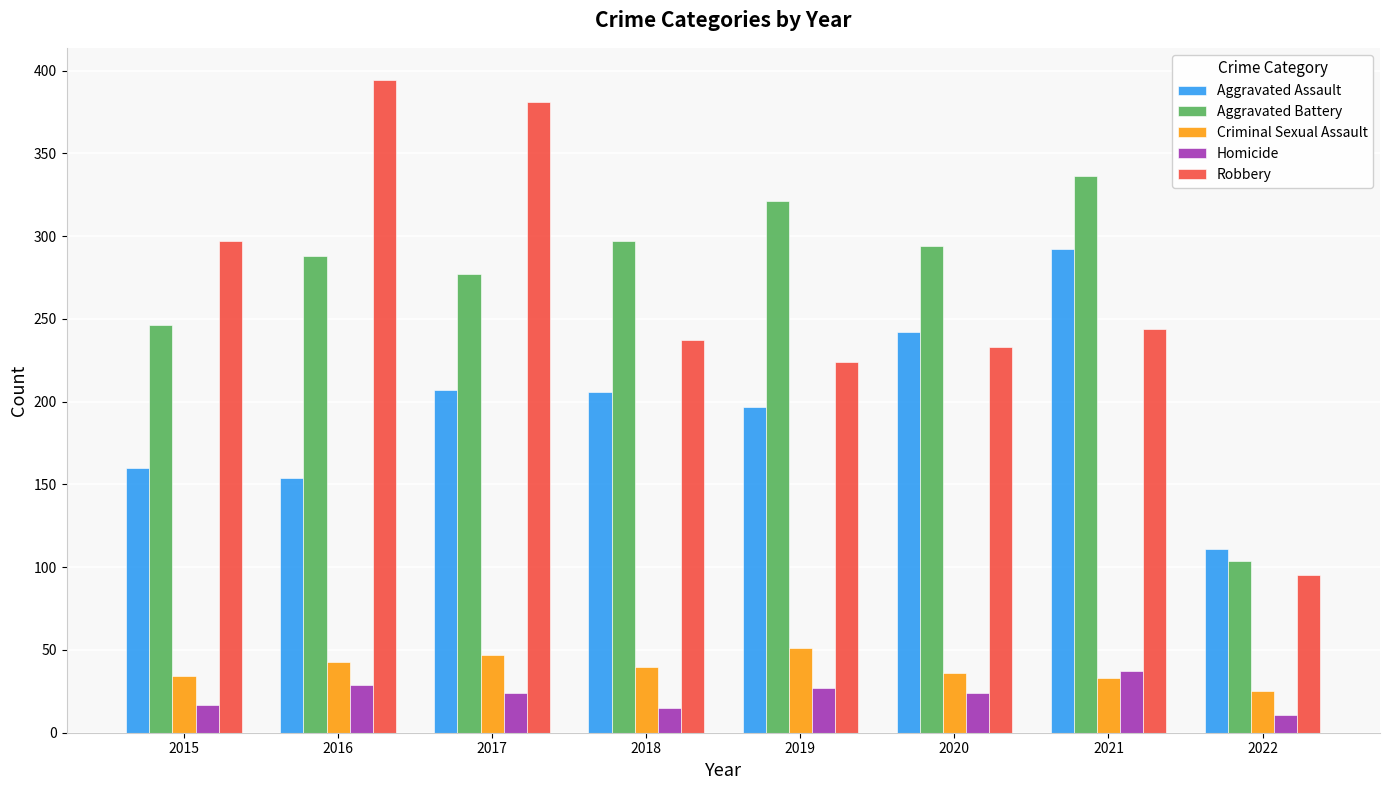

Which series has the largest range (max minus min)?

Robbery